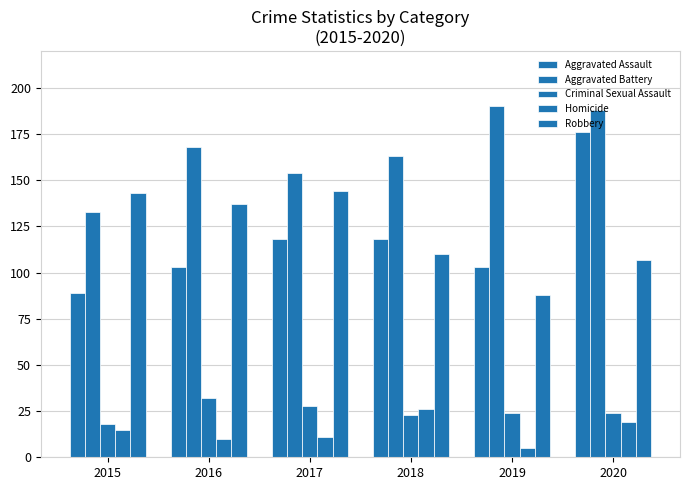

How many bars are there in each group?

5